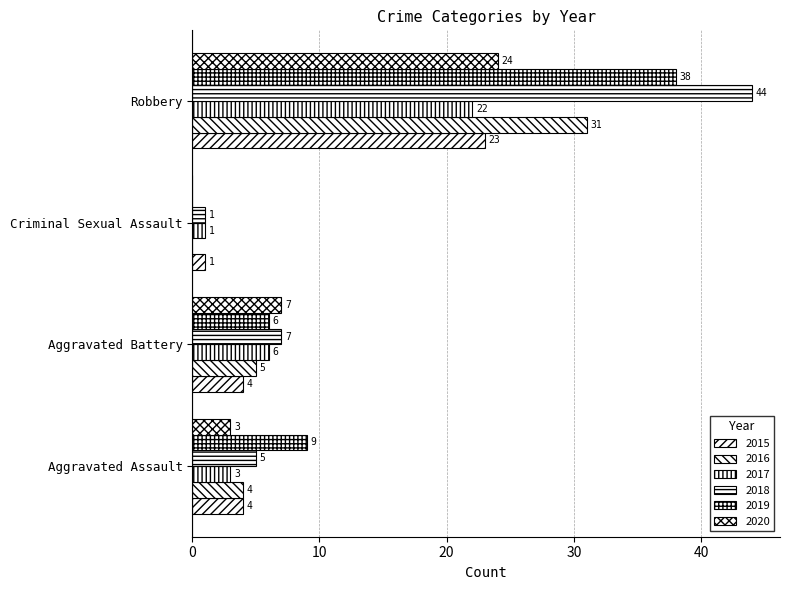

What is the value of the 2017 bar at the 3rd from the left?

1